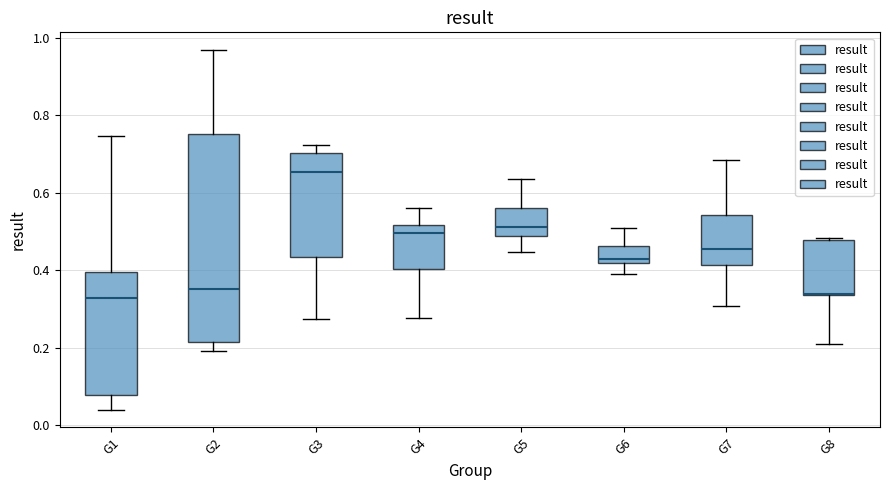

Reading left to right, read every box against the y-axis: the position of its median line, the range the box covers, and the ends of its whiskers. The values are not printed on the chart, so give them approximately, as read against the axis.

G1: median 0.32, box 0.08 to 0.40, whiskers 0.04 to 0.74
G2: median 0.36, box 0.22 to 0.76, whiskers 0.20 to 0.96
G3: median 0.66, box 0.44 to 0.70, whiskers 0.28 to 0.72
G4: median 0.50, box 0.40 to 0.52, whiskers 0.28 to 0.56
G5: median 0.52, box 0.48 to 0.56, whiskers 0.44 to 0.64
G6: median 0.44, box 0.42 to 0.46, whiskers 0.40 to 0.50
G7: median 0.46, box 0.42 to 0.54, whiskers 0.30 to 0.68
G8: median 0.34 (drawn on the box's lower edge), box 0.34 to 0.48, whiskers 0.22 to 0.48